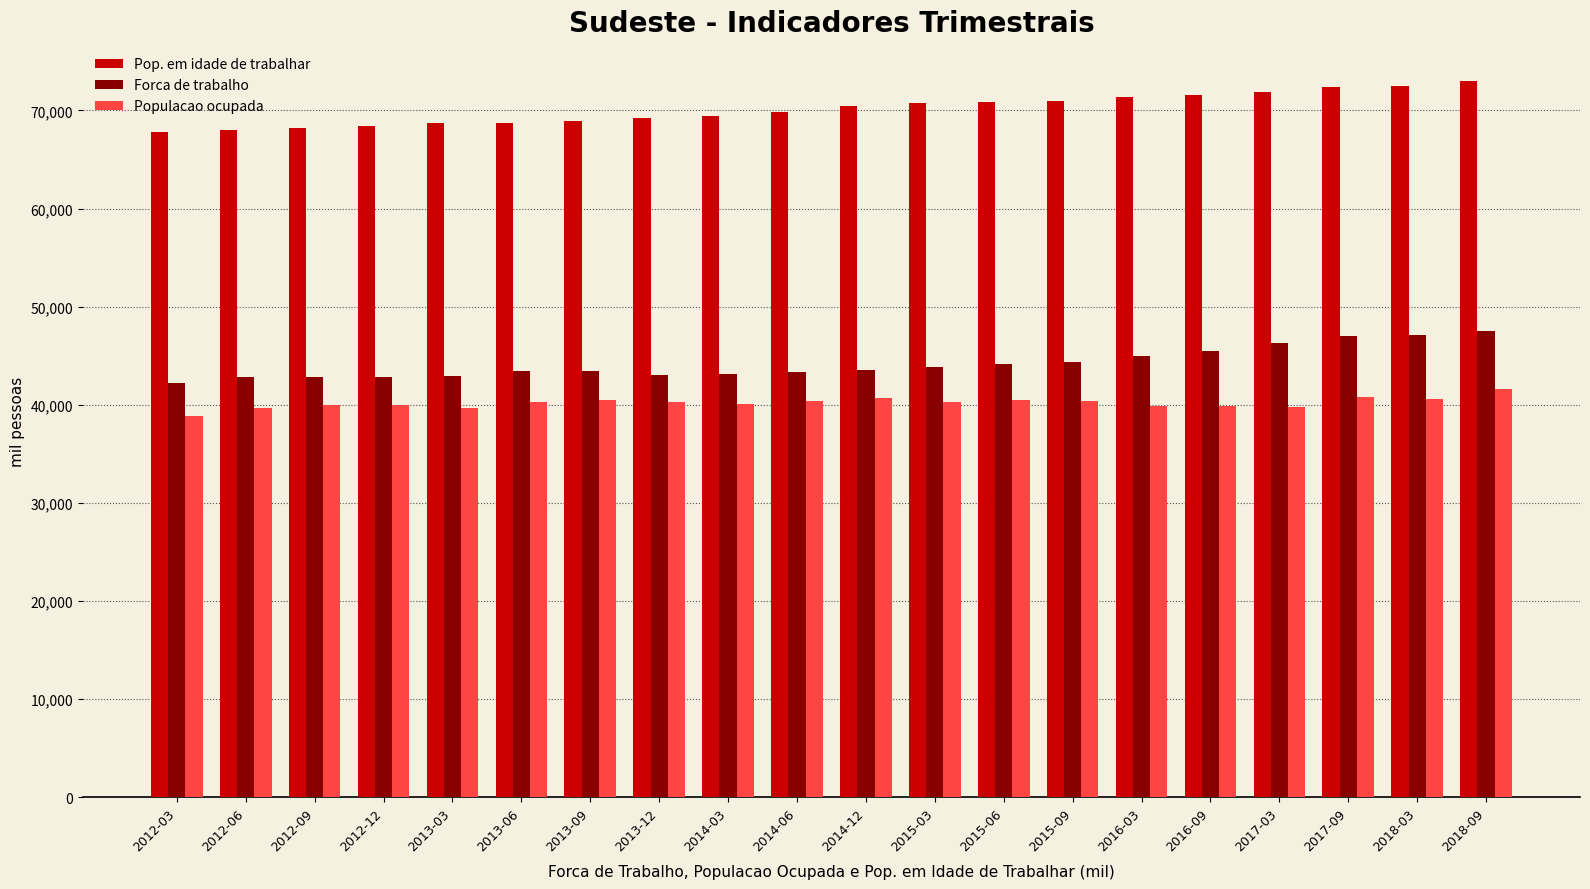

What is the minimum value shown in the chart?

38867.8